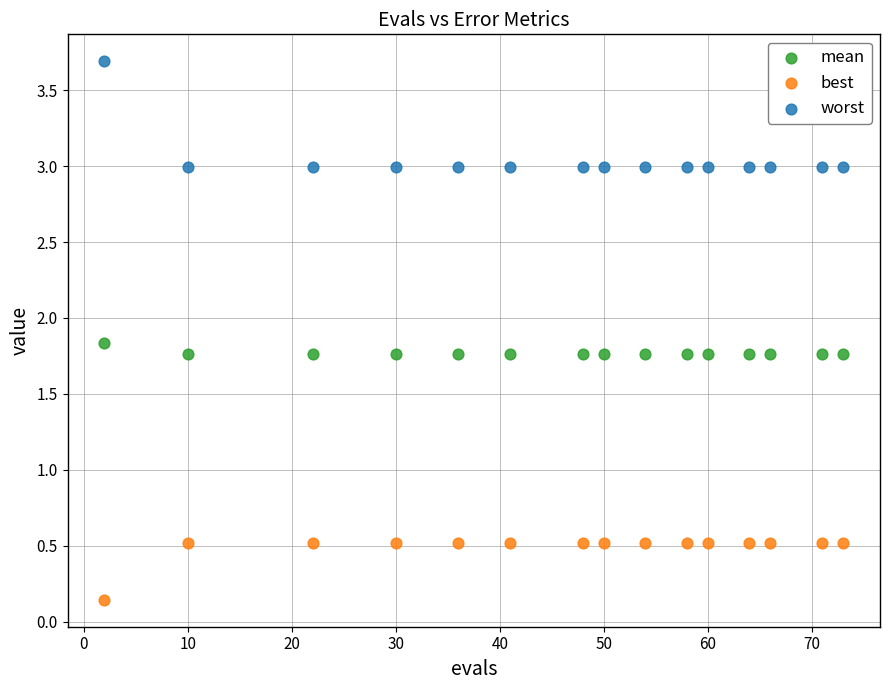

What is the X range (max minus min) for the scatter plot?

71.0